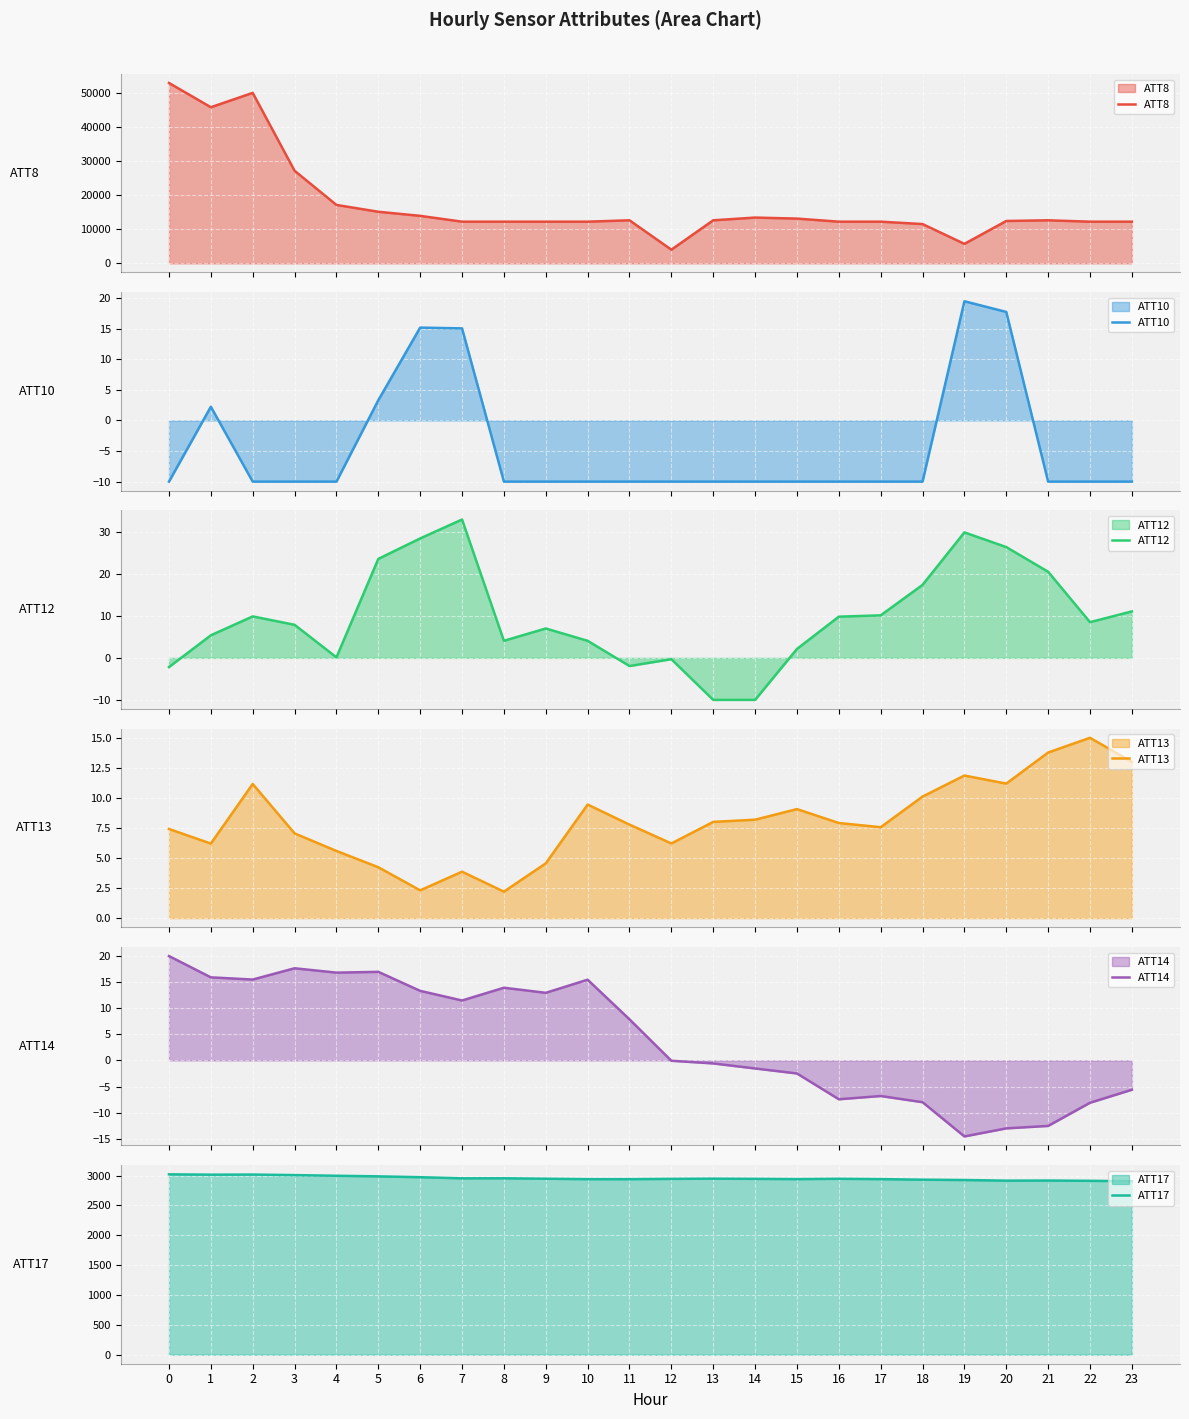

How many values in the ATT14 series exceed 7?

12